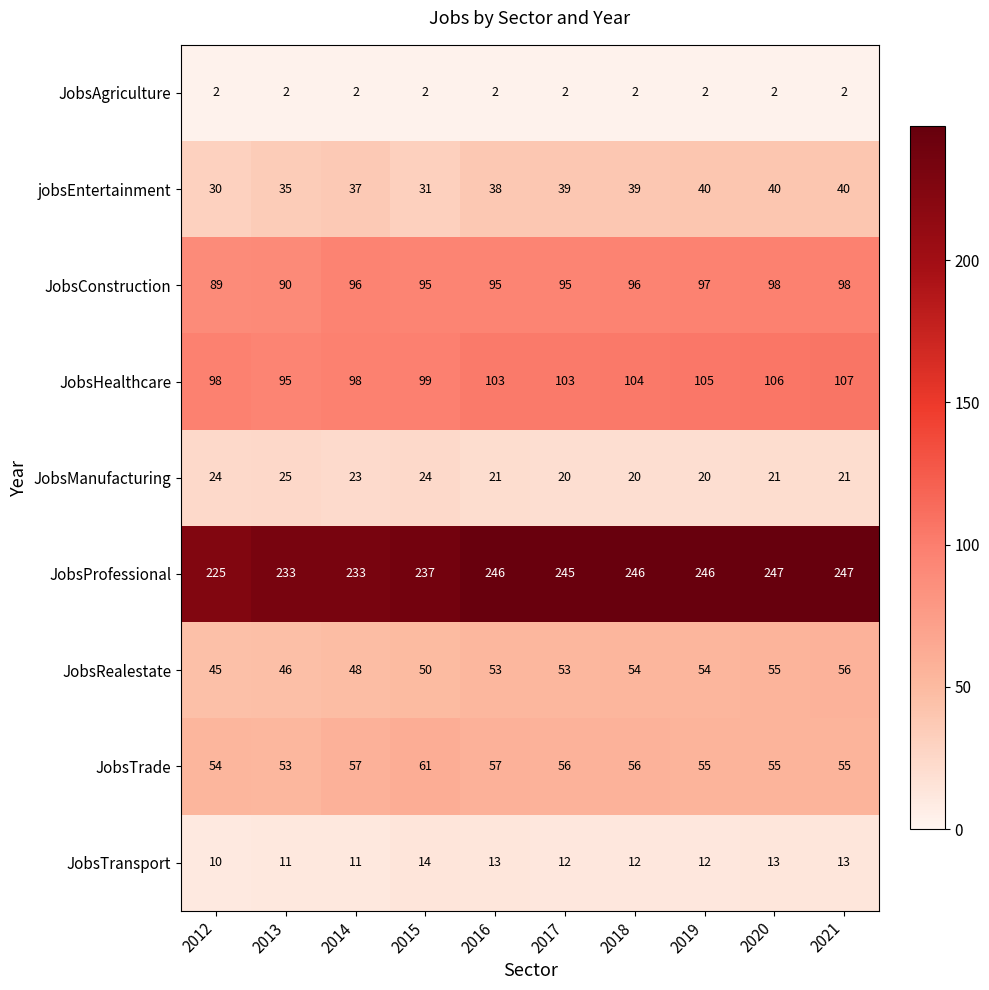

What is the sum of all JobsManufacturing values?

219